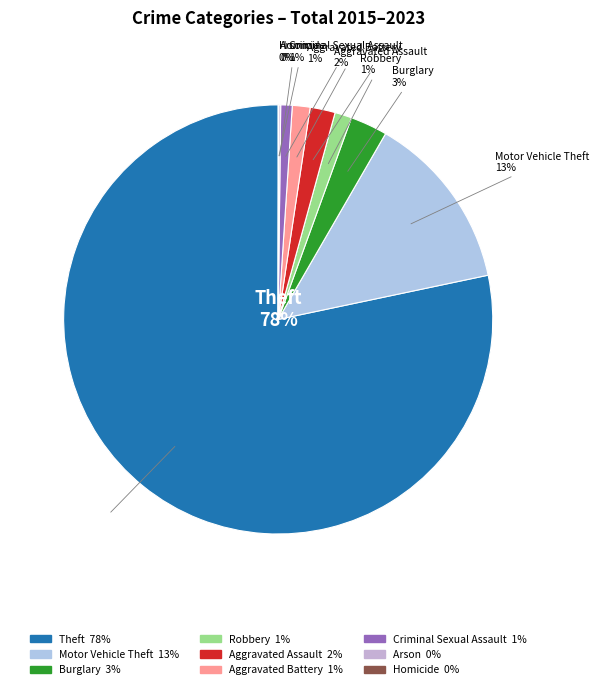

Is there any slice that represents more than half of the pie?

Yes